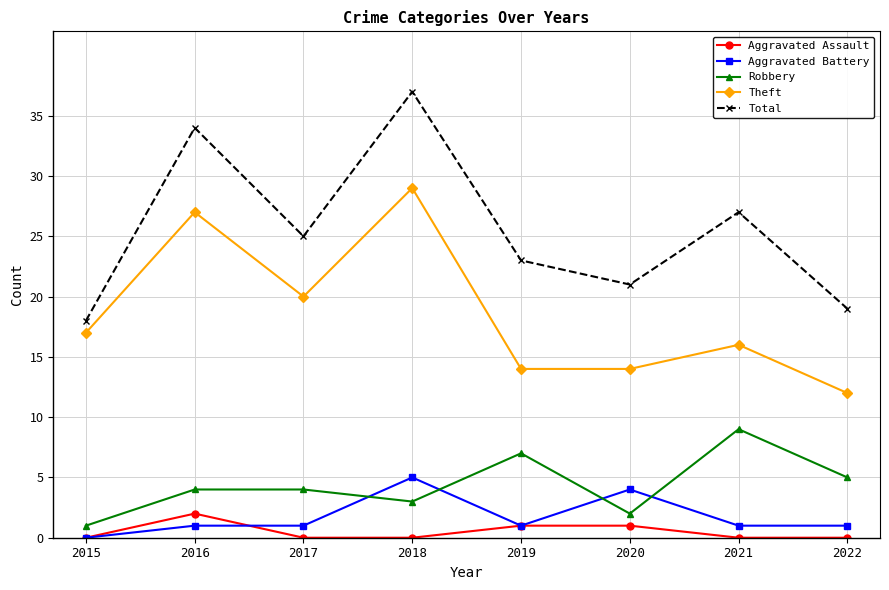

Which series has the largest total across all categories?

Total